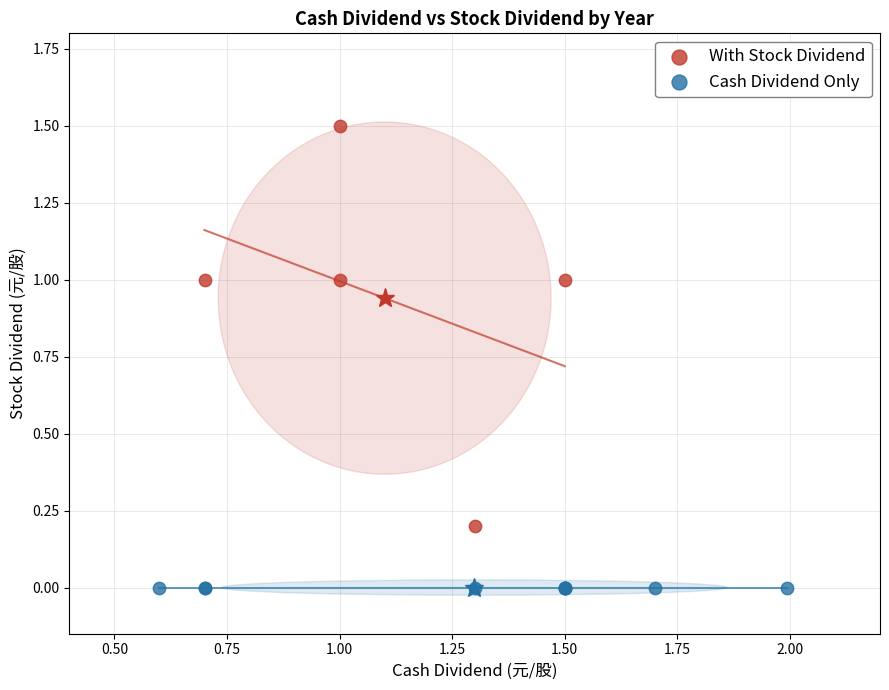

Which series reaches the minimum Y coordinate?

Cash Dividend Only